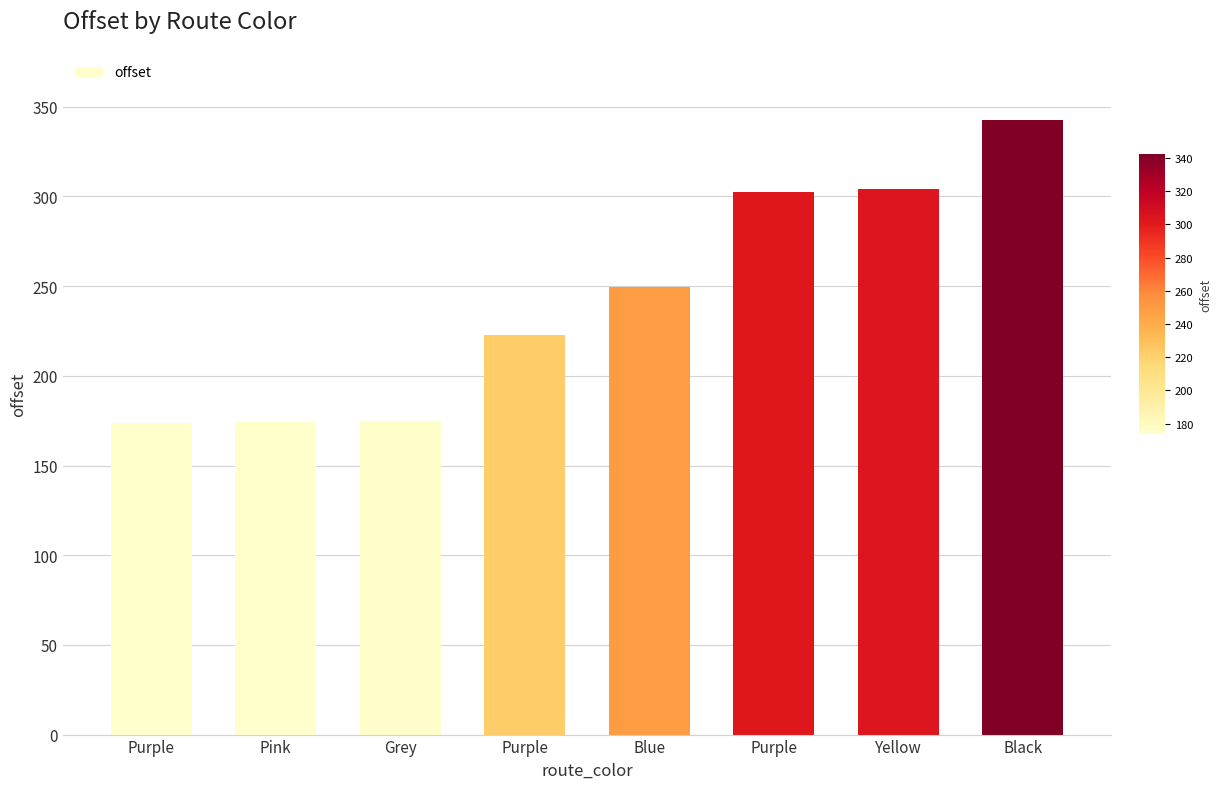

List the labels in order of value, largest first.

Black, Yellow, Purple, Blue, Purple, Grey, Pink, Purple